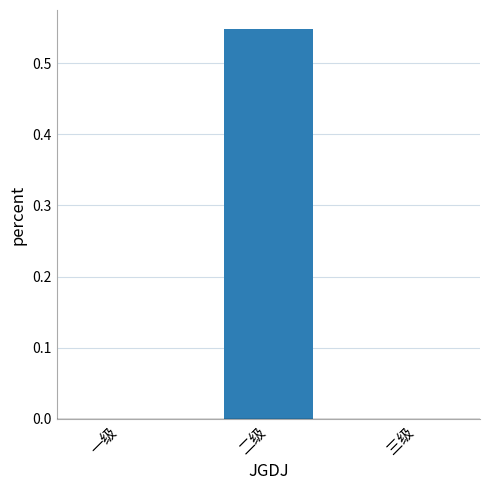

Between 一级 and 二级, which is larger?

二级